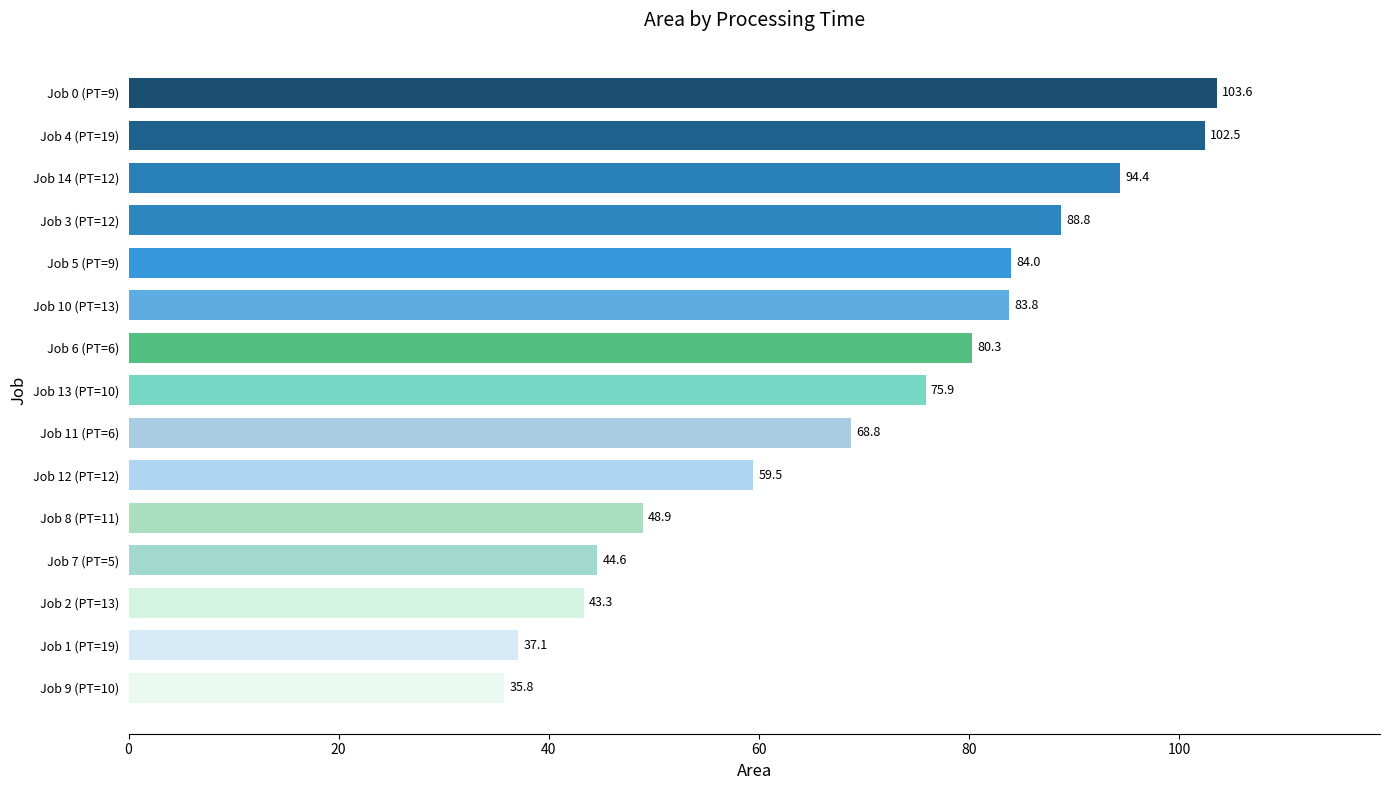

What is the average value?

70.1